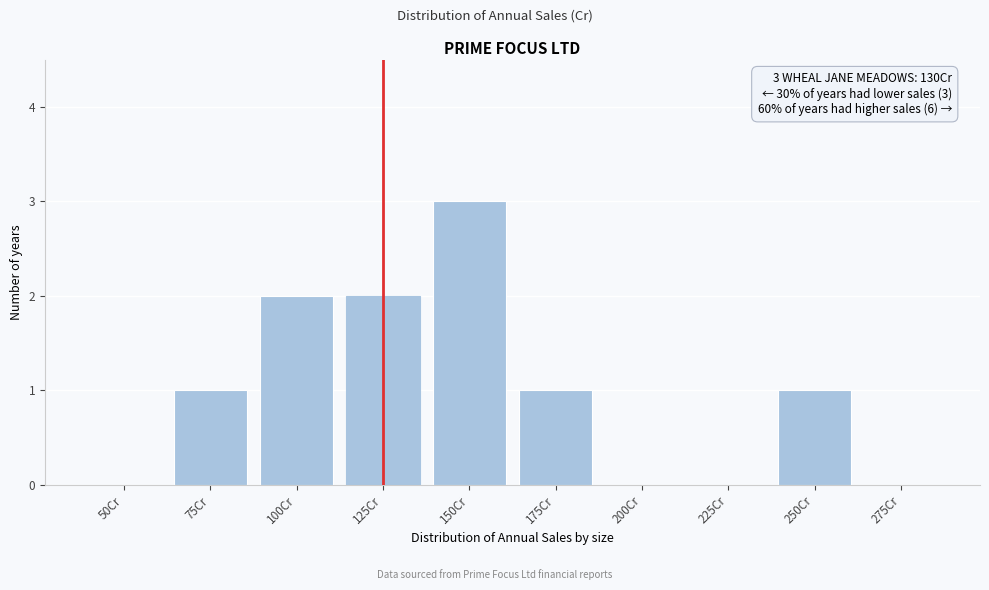

Reading right to left, extract all data points from this chart.

275Cr=0	250Cr=1	225Cr=0	200Cr=0	175Cr=1	150Cr=3	125Cr=2	100Cr=2	75Cr=1	50Cr=0